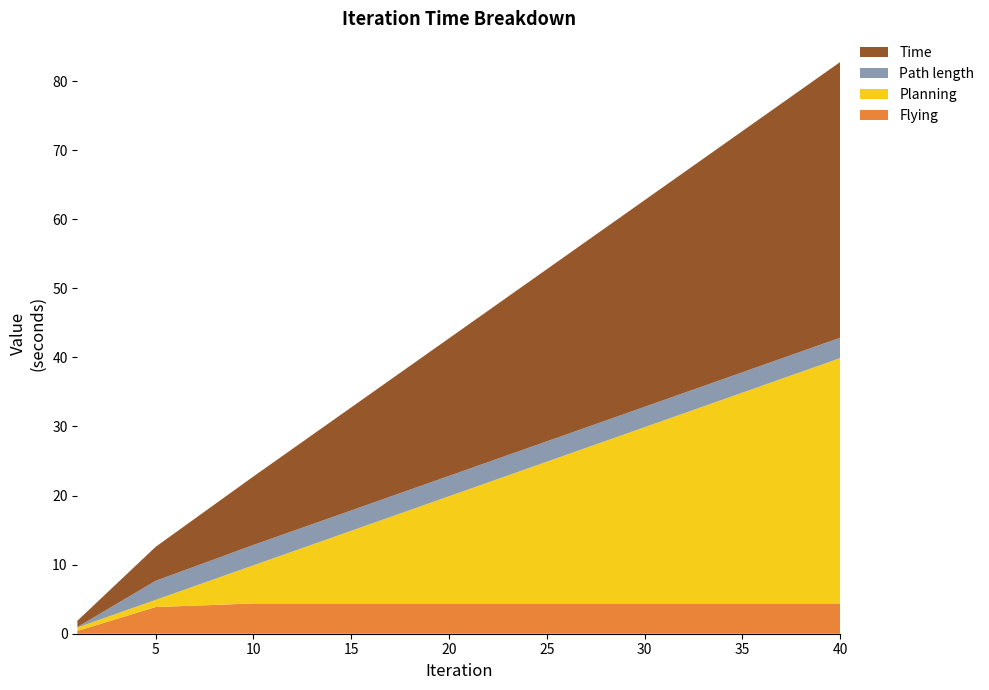

Reading left to right, transcribe all the data shown in this chart.

Flying: 0.4	3.9	4.4	4.4	4.4	4.4	4.4	4.4	4.4
Planning: 0.5	1.0	5.5	10.5	15.5	20.5	25.5	30.5	35.5
Path length: 0.1	2.8	2.9	2.9	2.9	2.9	2.9	2.9	2.9
Time: 0.9	4.9	9.9	14.9	19.9	24.9	29.9	34.9	39.9